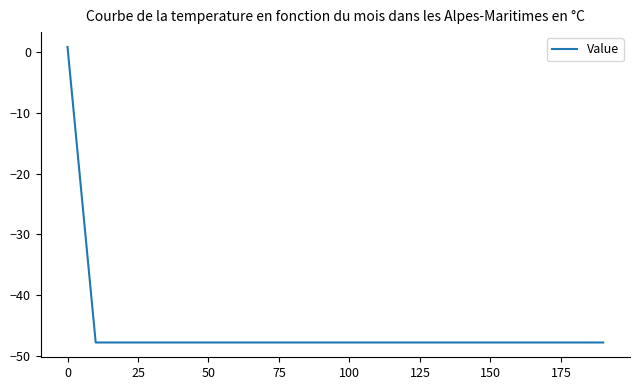

How many lines are shown in the chart?

1